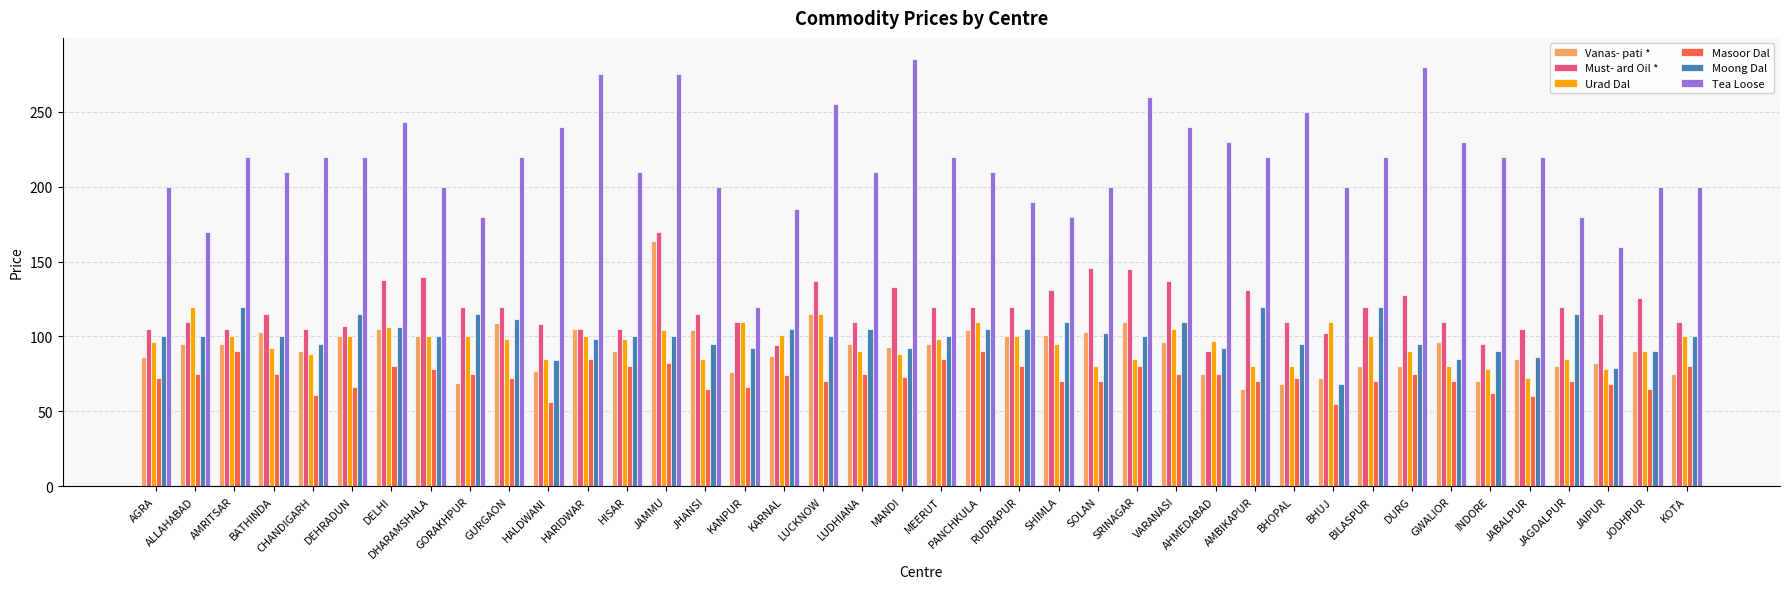

The value of Moong Dal at GWALIOR is 85. True or false?

True